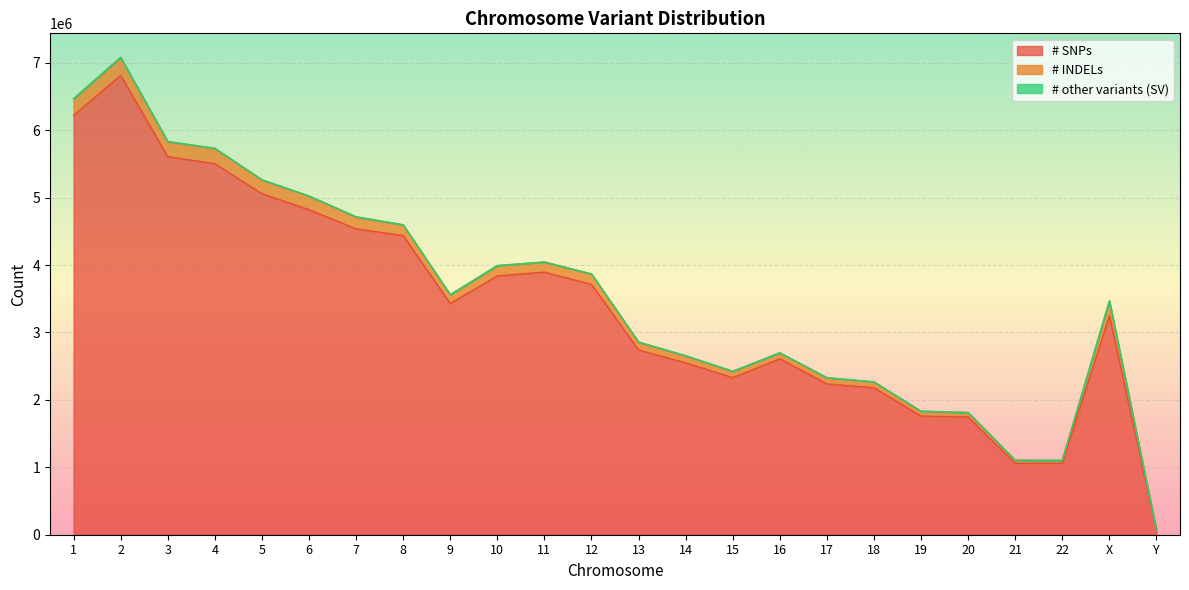

The value of # SNPs at 14 is 612635. True or false?

False